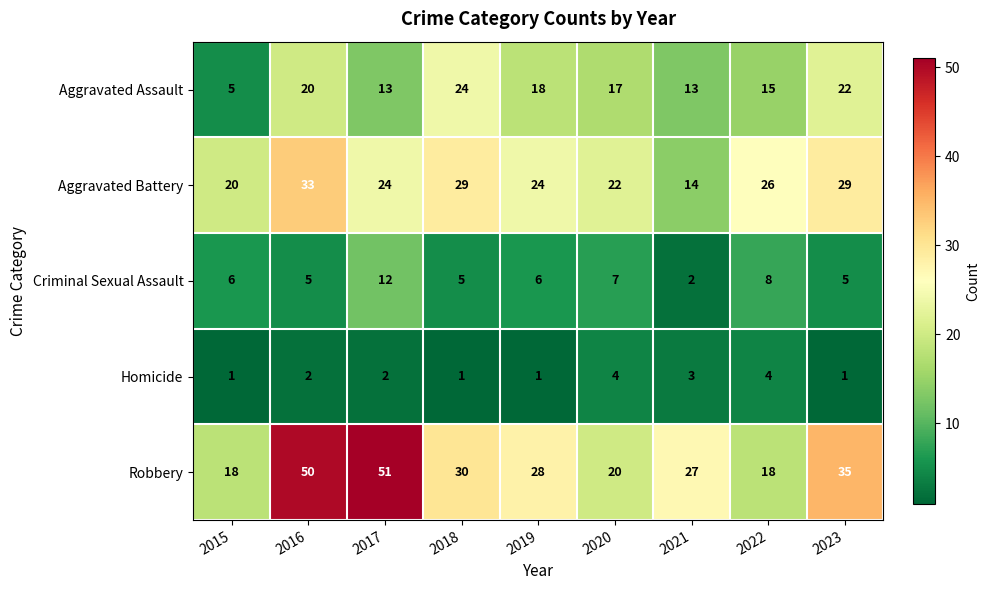

What is the smallest value displayed?

1